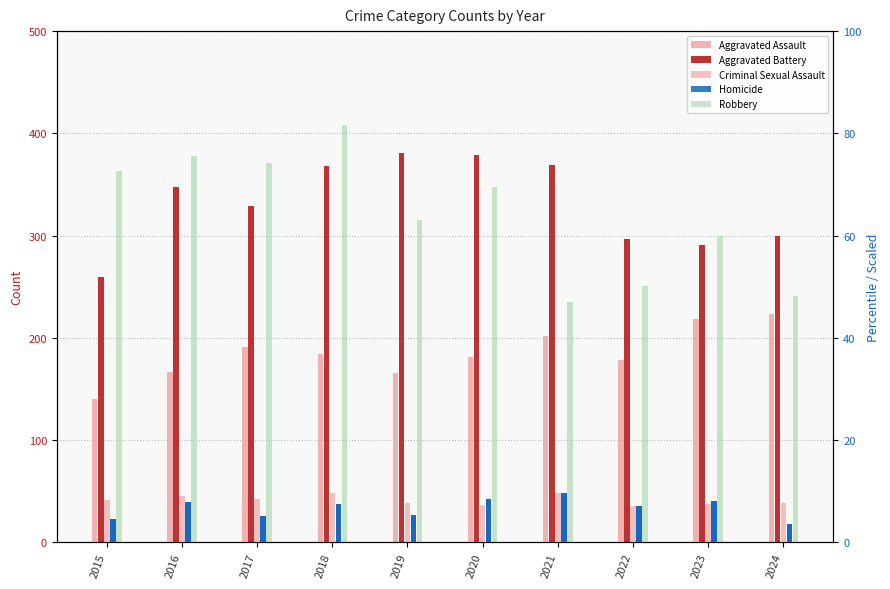

True or false: Homicide has a value of 6.1 at 2024.

False